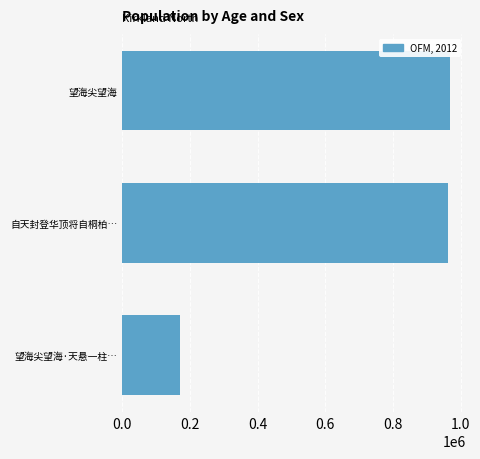

The value at 自天封登华顶将自桐柏… is 1674114. True or false?

False